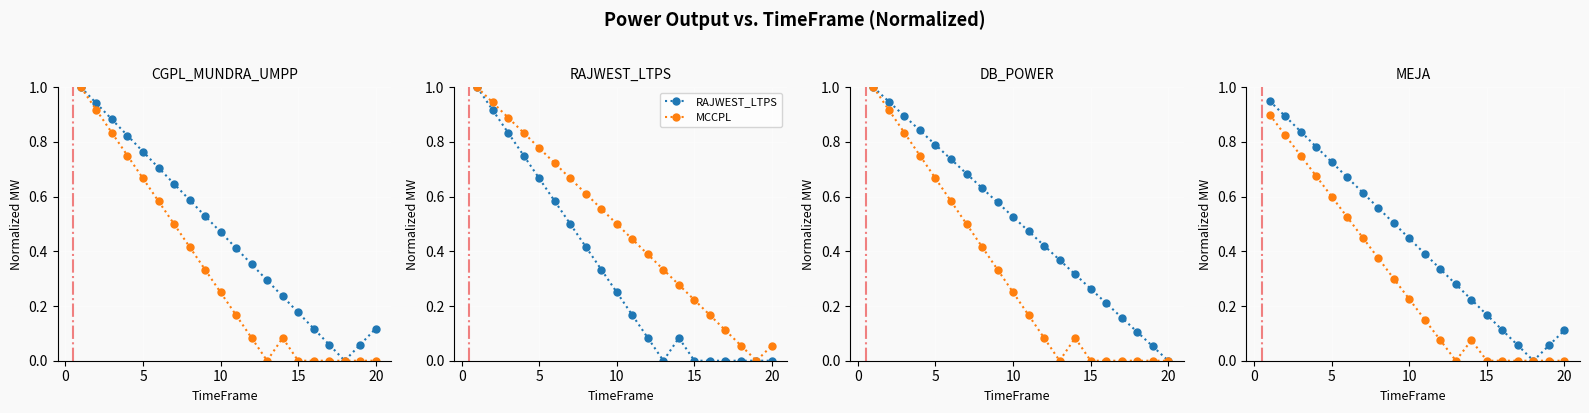

What is the spread (max minus min) of values at 5?

0.1